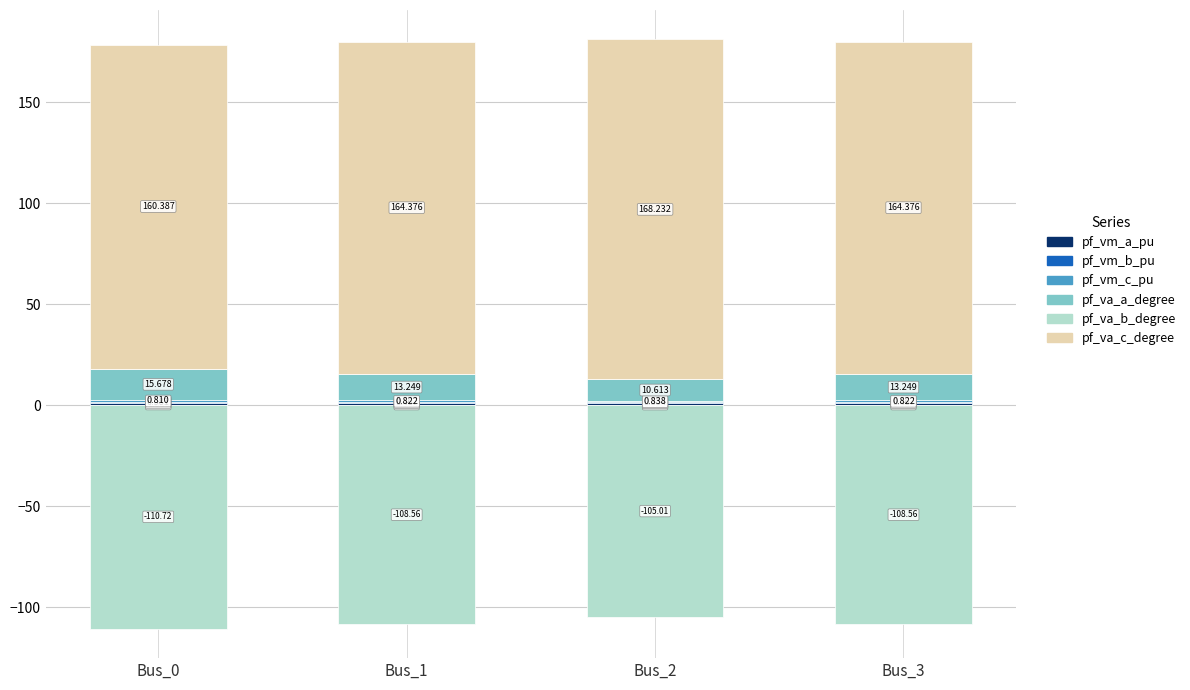

Read the pf_va_c_degree value at Bus_2.

168.2